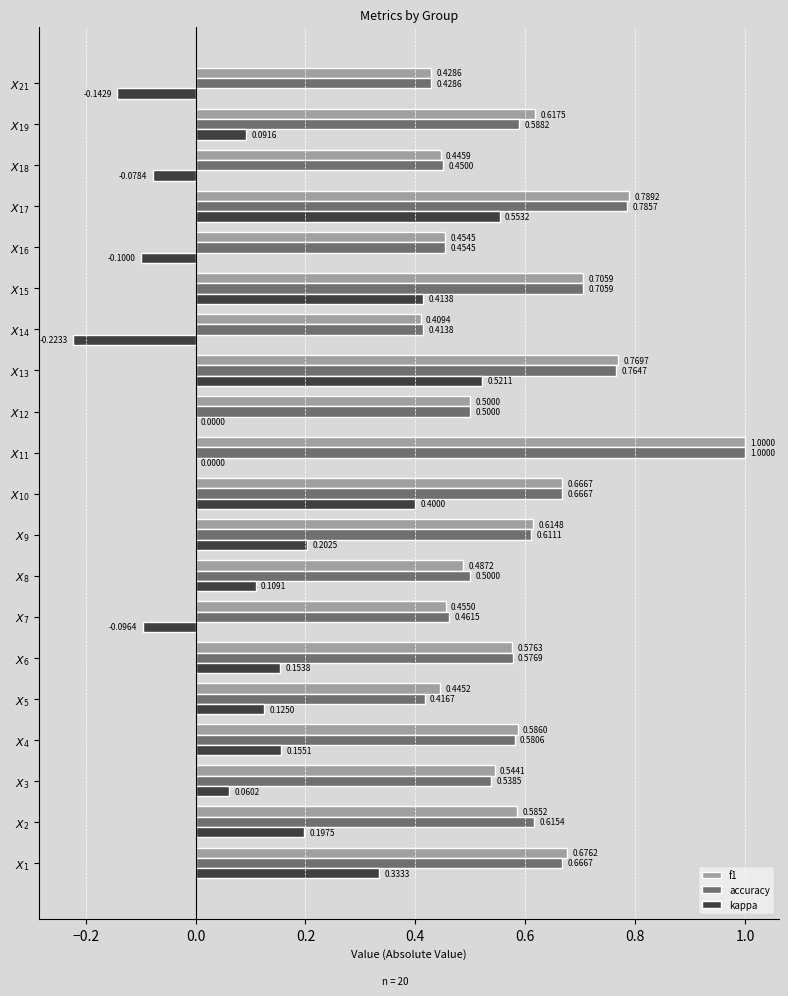

What is the sum of all accuracy values?

11.7